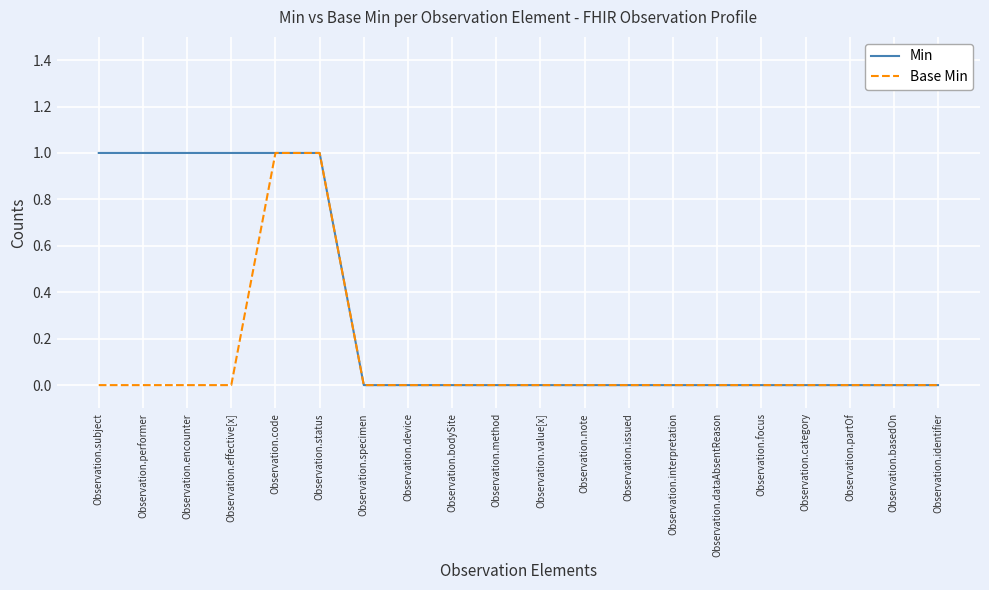

True or false: Min has a value of 0 at Observation.focus.

True